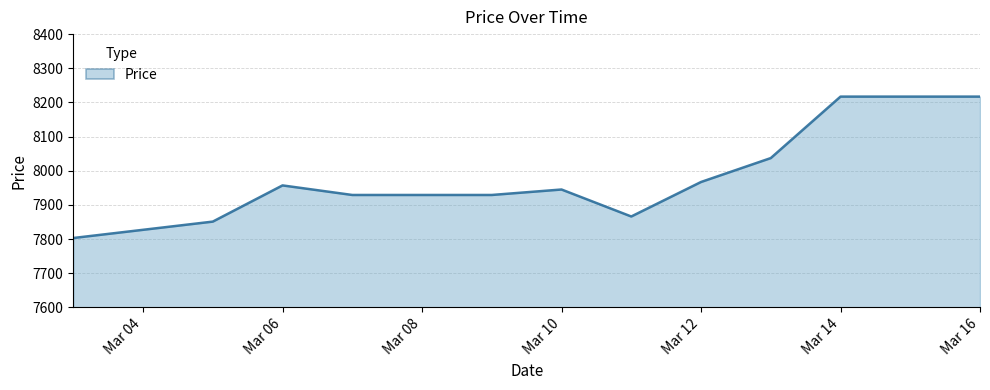

Reading left to right, extract all data points from this chart.

7803	7827	7851	7957	7929	7929	7929	7945	7866	7967	8037	8217	8217	8217